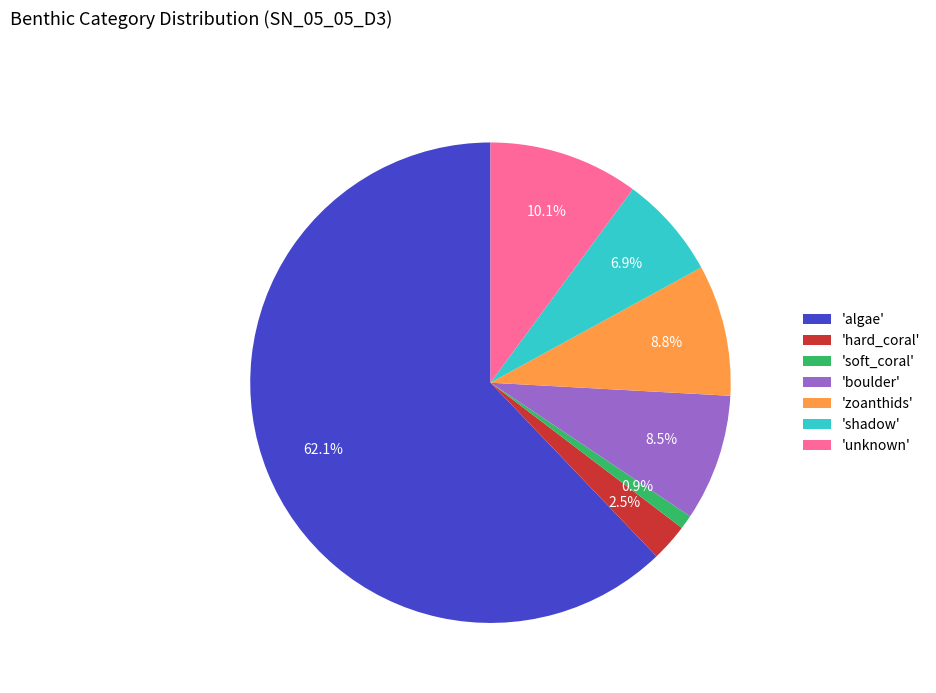

Which category has the smallest portion of the pie?

'soft_coral'